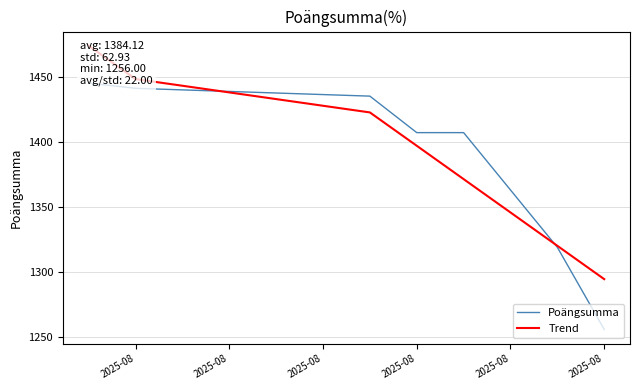

True or false: Poängsumma has more than 0 points higher than both neighbors.

False